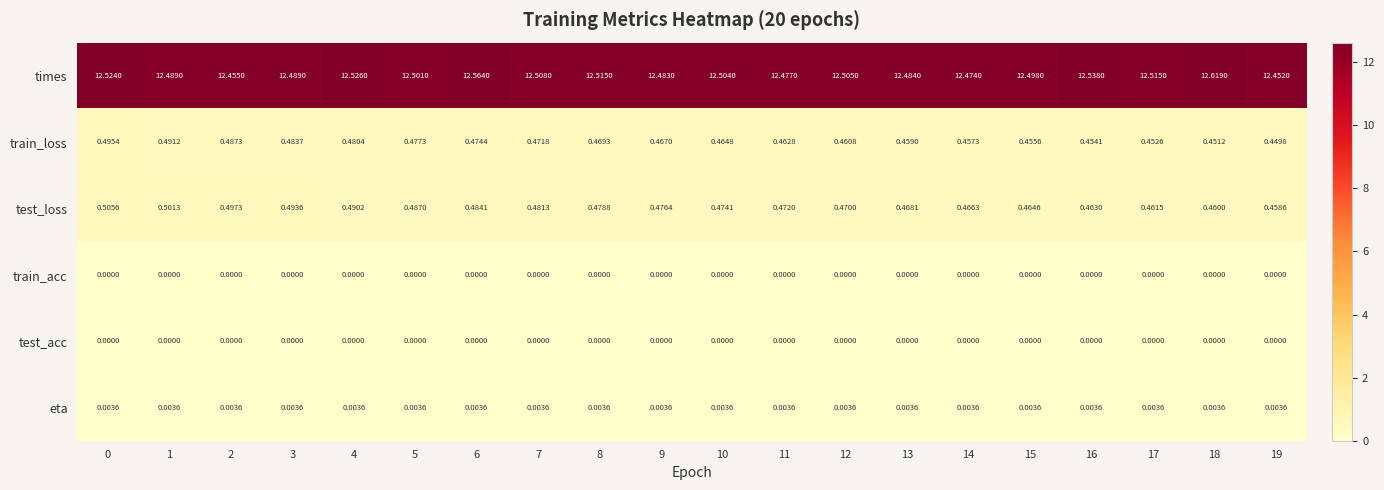

How many data points does each series have?

20